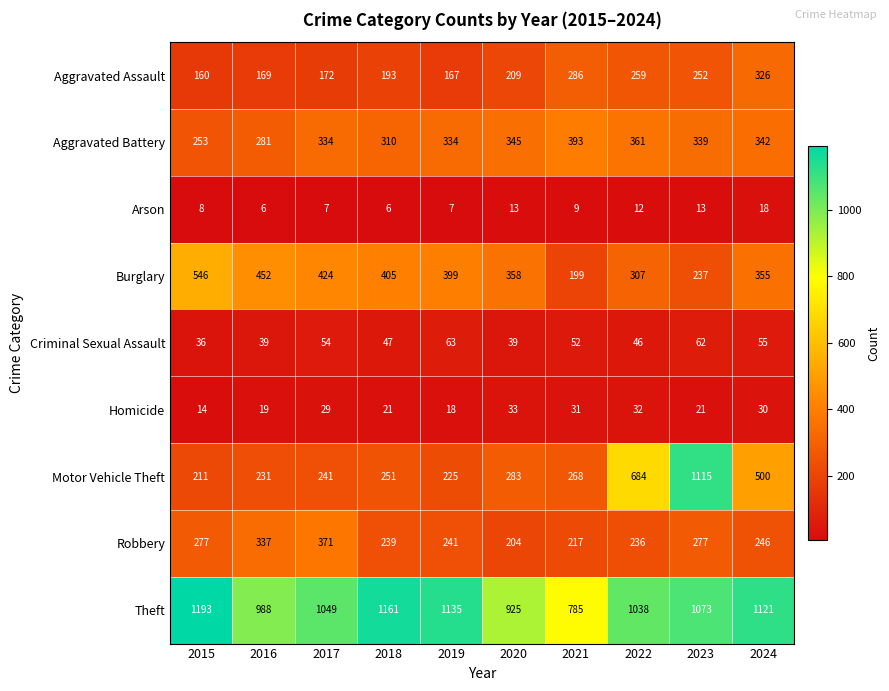

What is the sum of the Aggravated Assault values at 2017 and 2018?

365